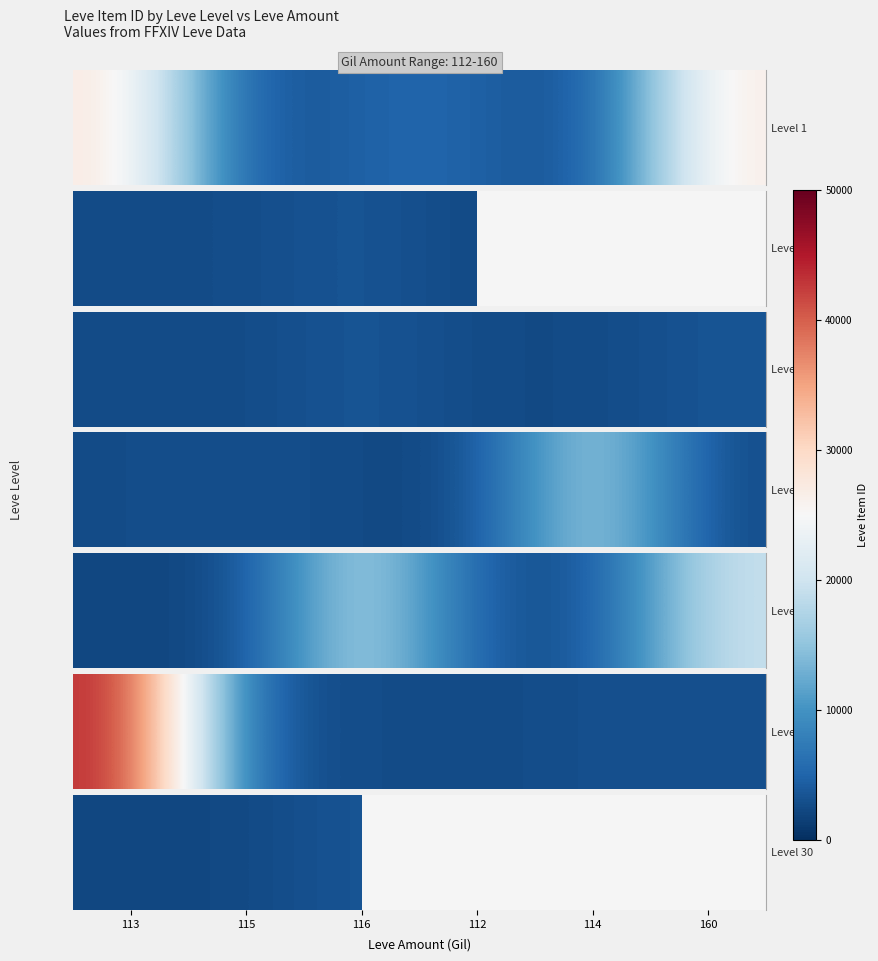

What is the ratio of the value at 116 to the value at 112?

1.5